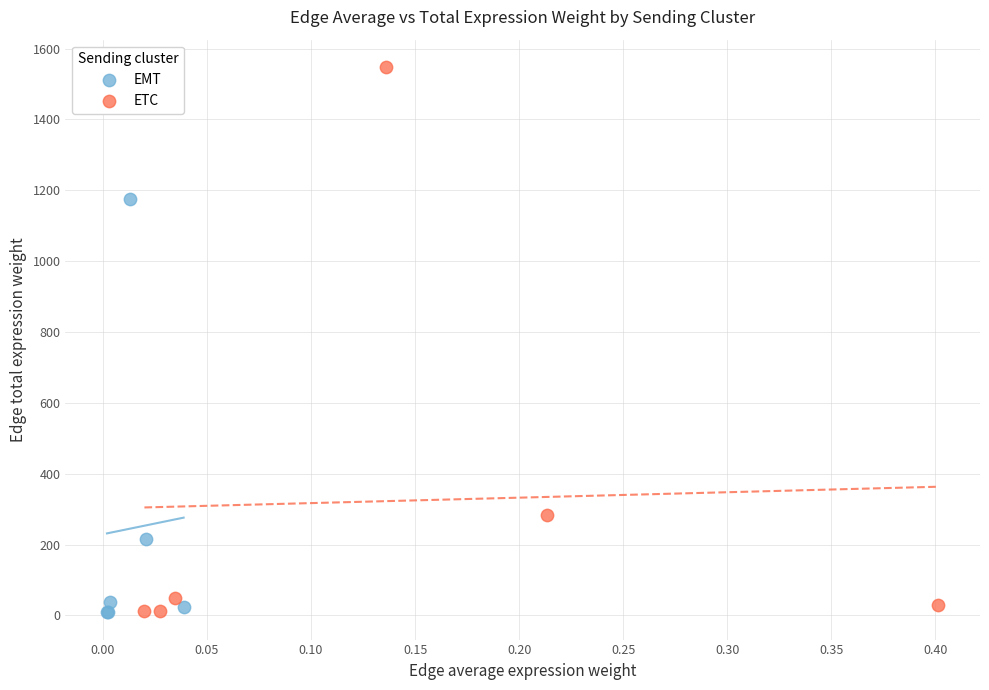

Which series has the widest spread of Y values?

ETC